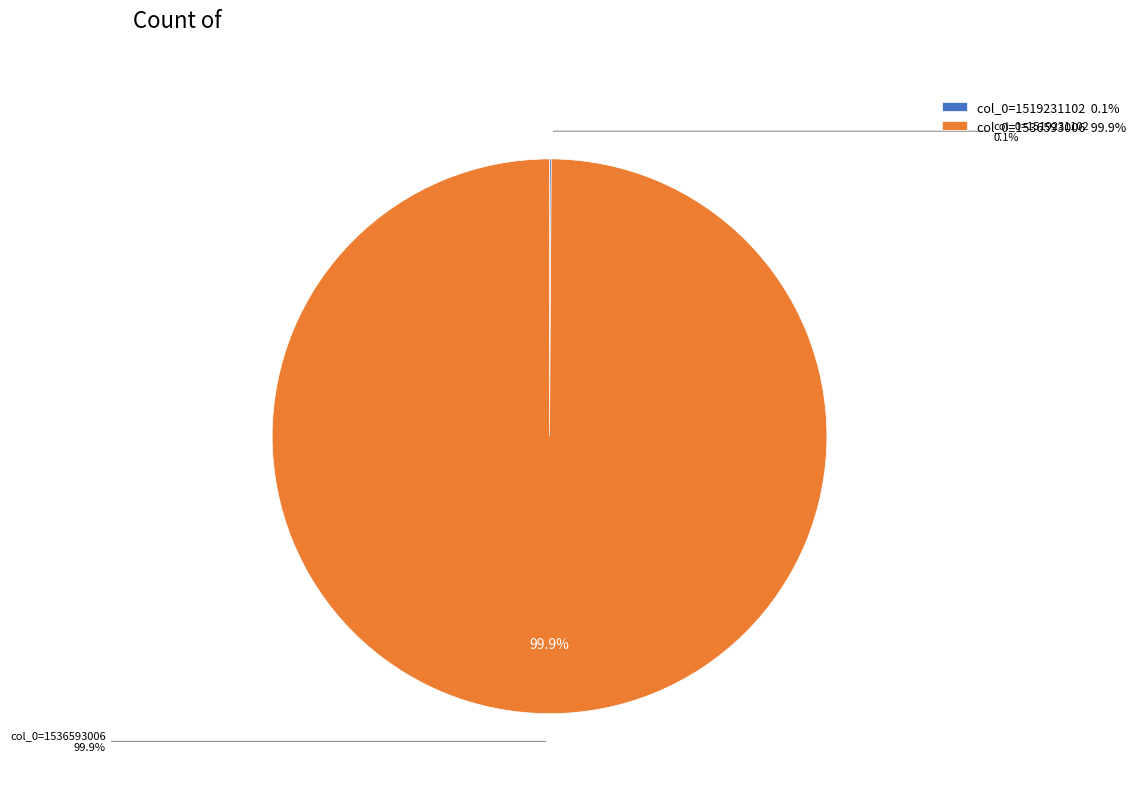

To the nearest percent, what is the difference between the col_0=1536593006 and col_0=1519231102 slice percentages?

100%